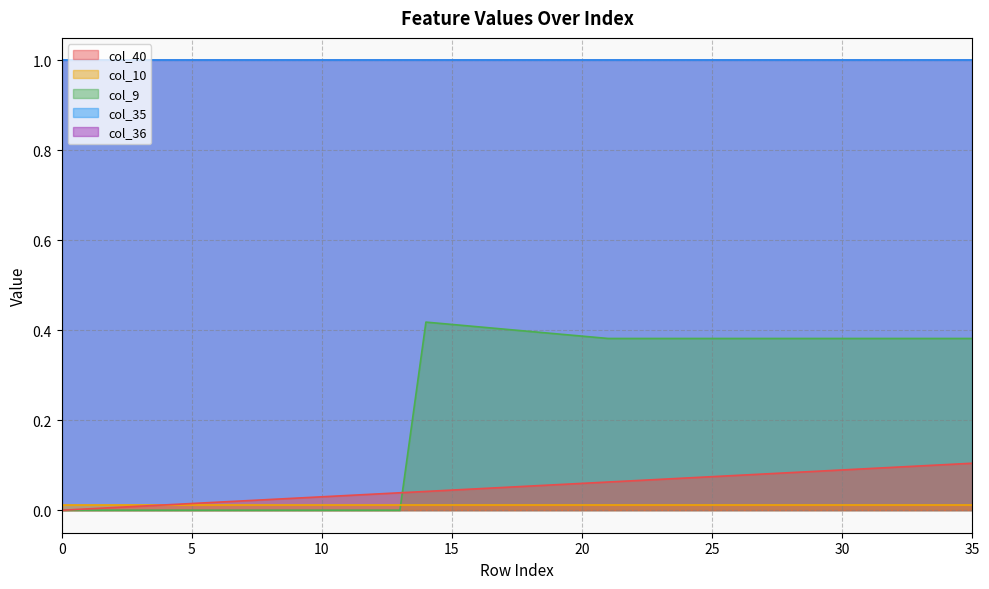

The value of col_40 at 24 is 0.1. True or false?

False